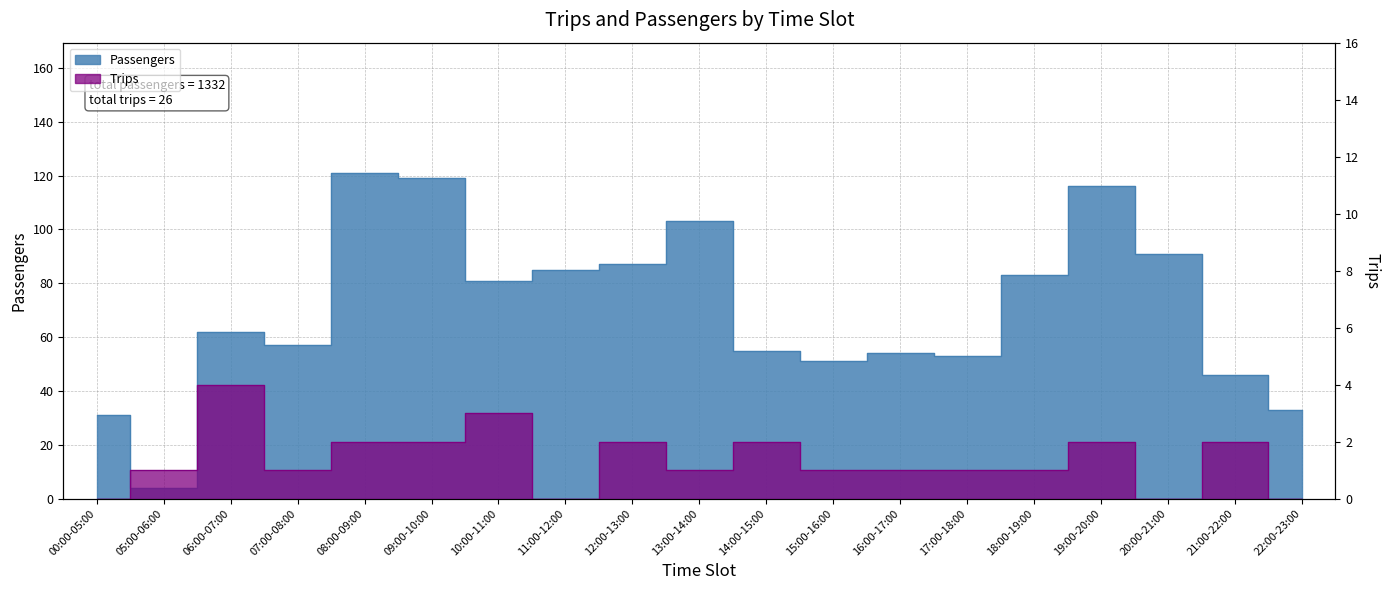

What is the sum of all Passengers values?

1332